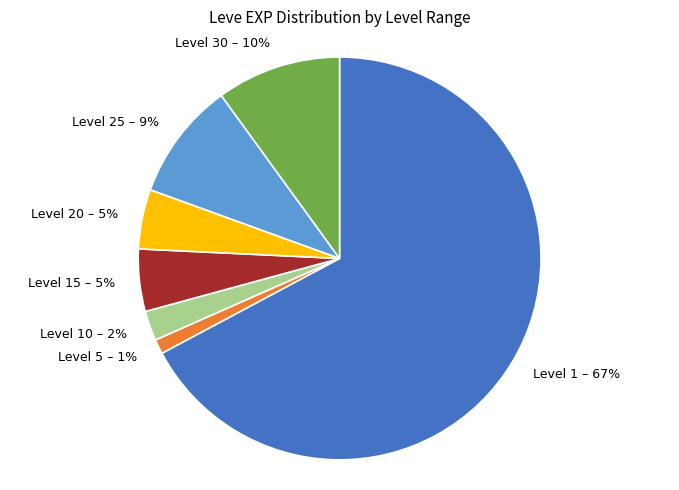

Which category has the biggest portion of the pie?

Level 1